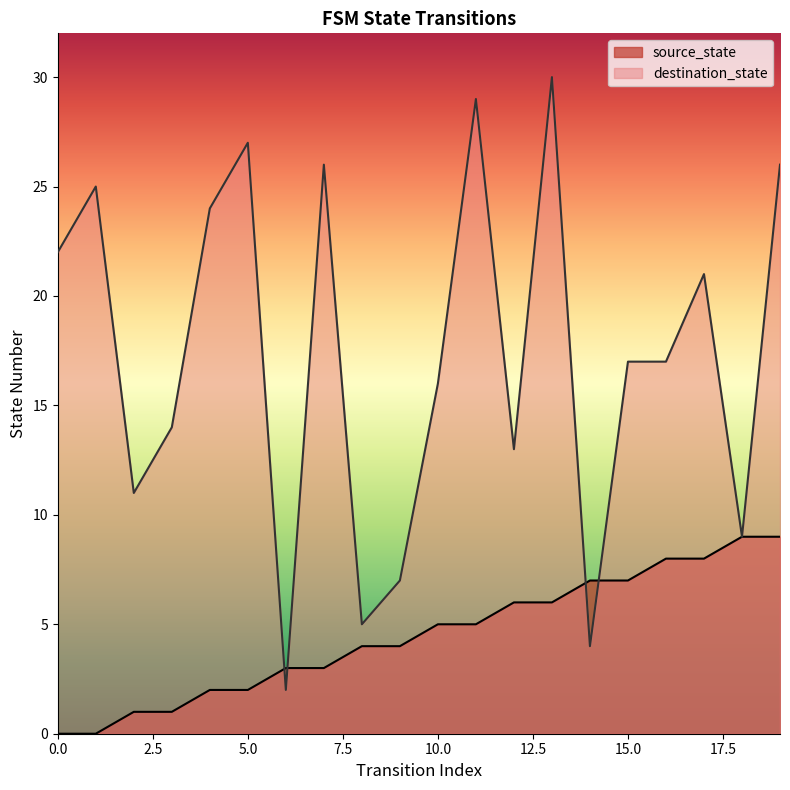

True or false: source_state has more than 2 points higher than both neighbors.

False